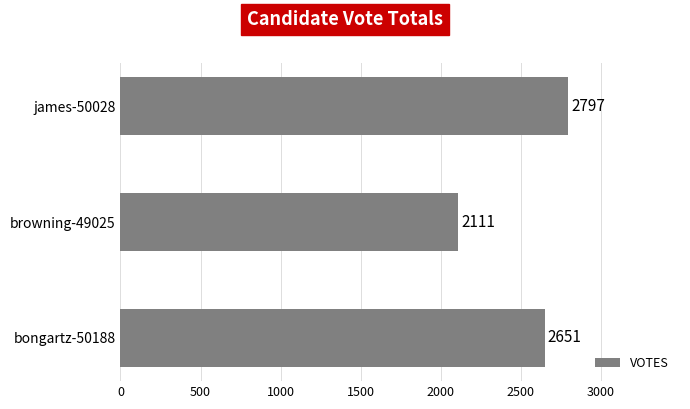

Approximately how many times larger is the value at bongartz-50188 compared to browning-49025?

1.3